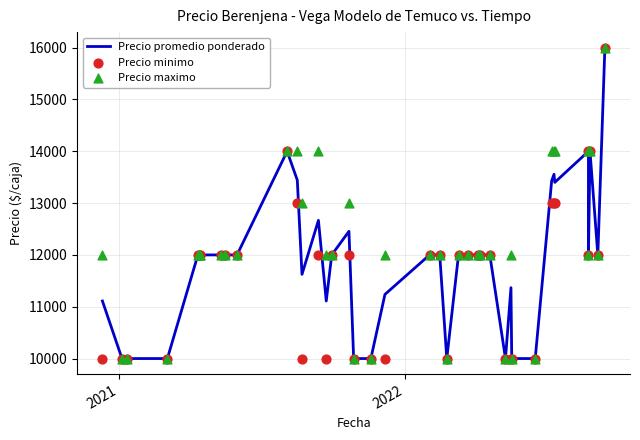

At how many categories does at least one series exceed 14886?

1